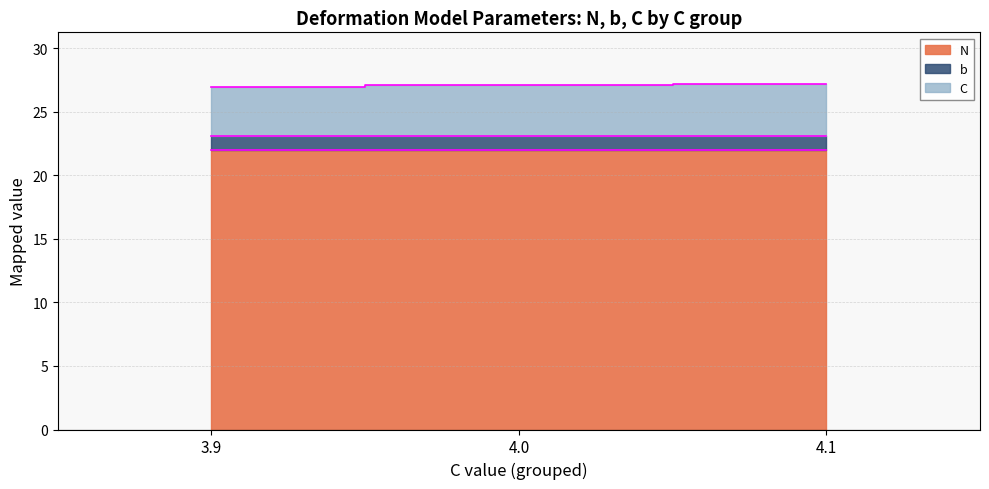

Rank the categories by C value from lowest to highest.

3.9, 4.0, 4.1